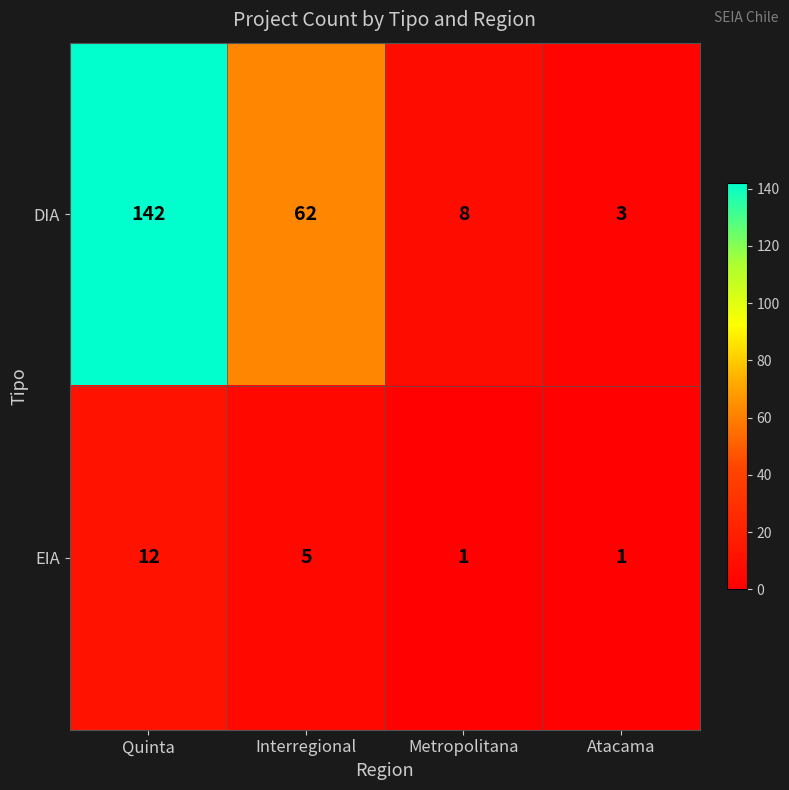

Rank the series by their maximum value, from highest to lowest.

DIA, EIA